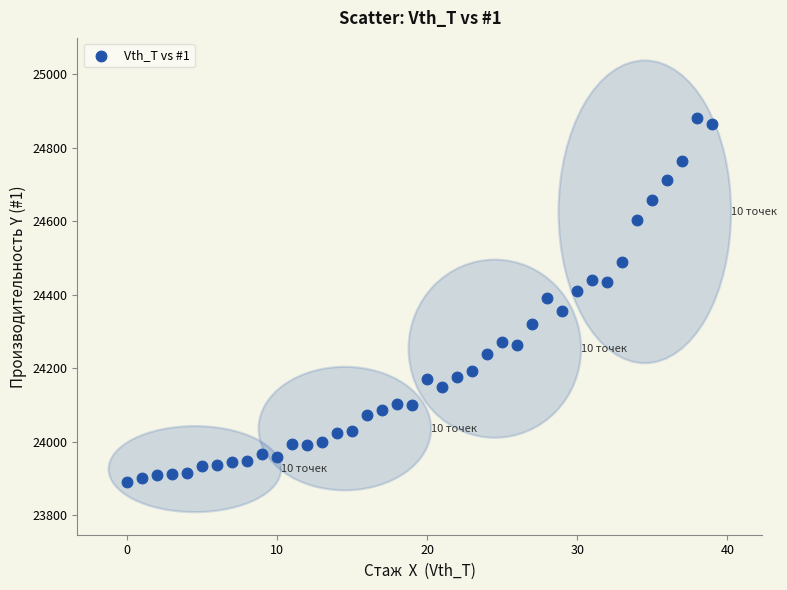

What is the range of Y values (max minus min)?

990